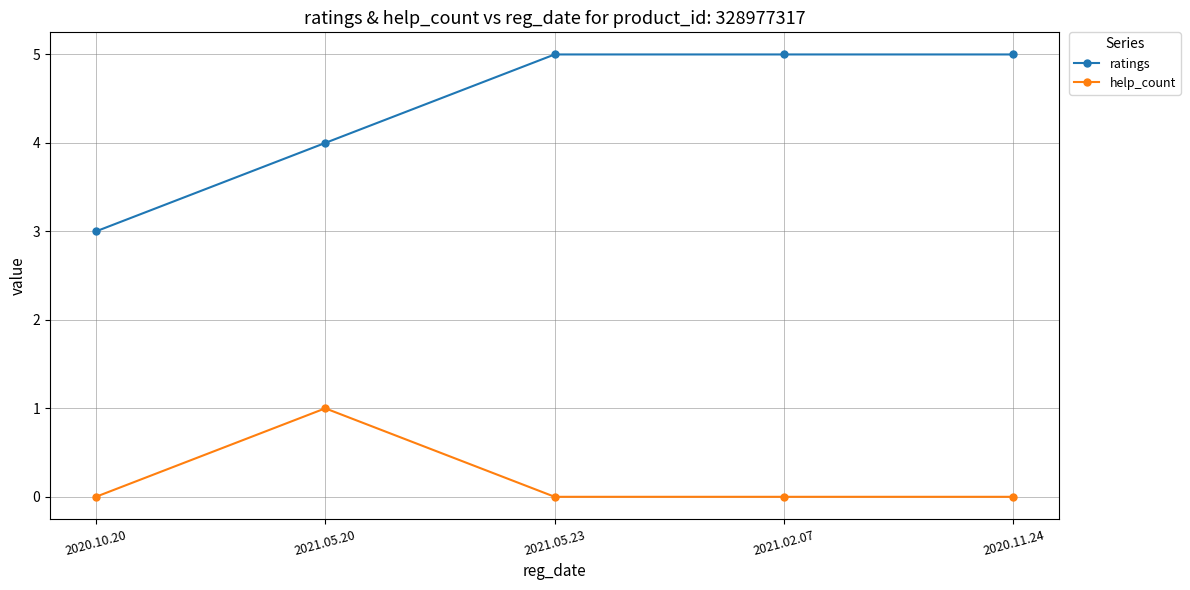

What is the minimum value for ratings?

3